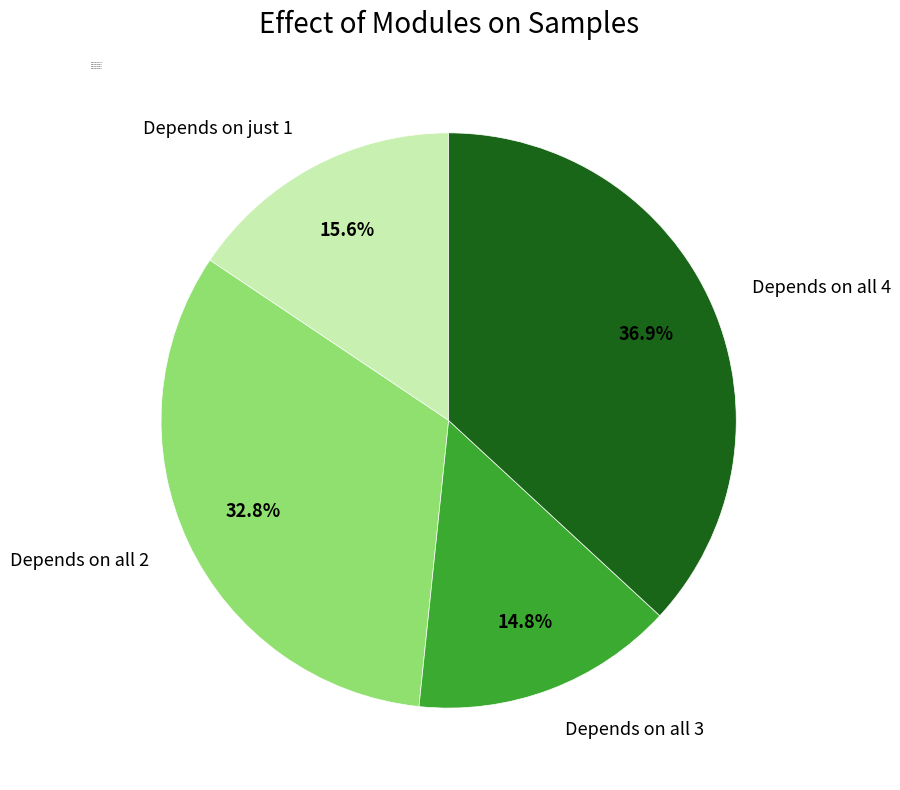

Rank the categories by value from lowest to highest.

Depends on all 3, Depends on just 1, Depends on all 2, Depends on all 4